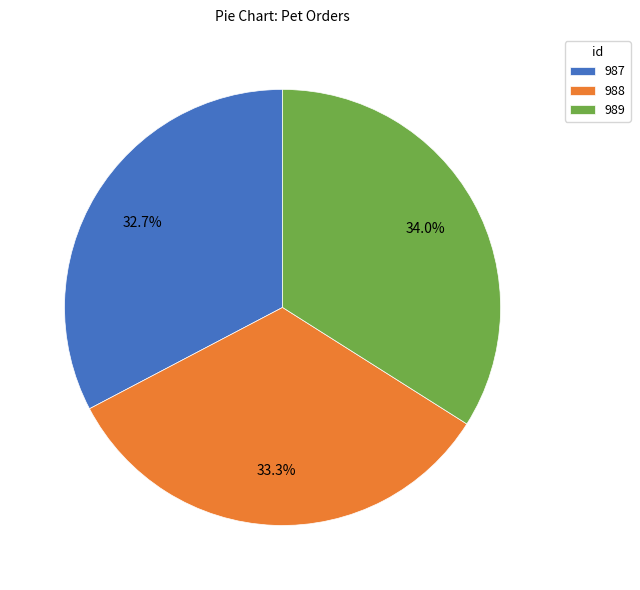

Does 989 account for over 50% of the chart?

No